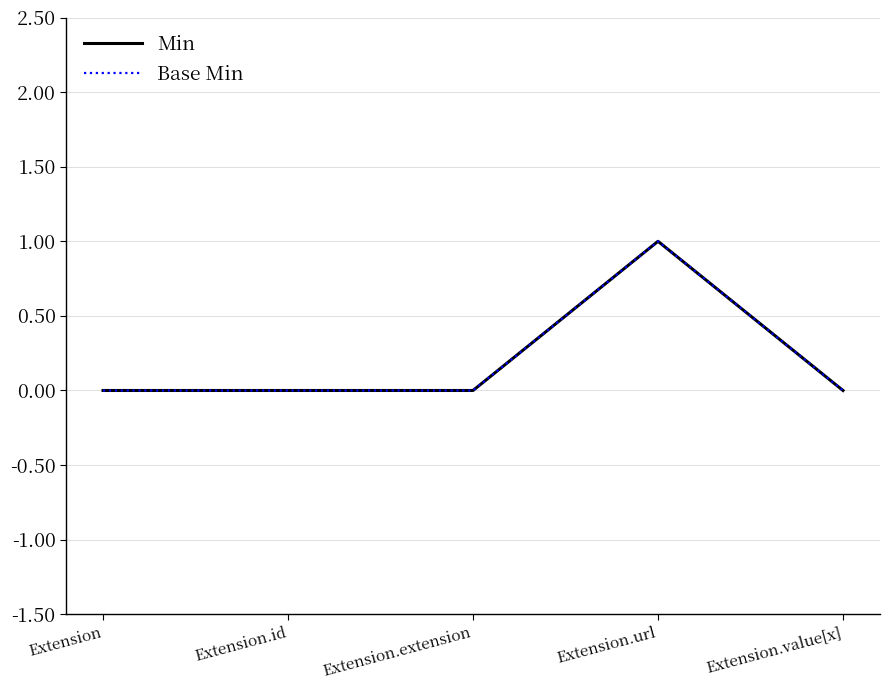

True or false: Base Min has a value of 0 at Extension.id.

True